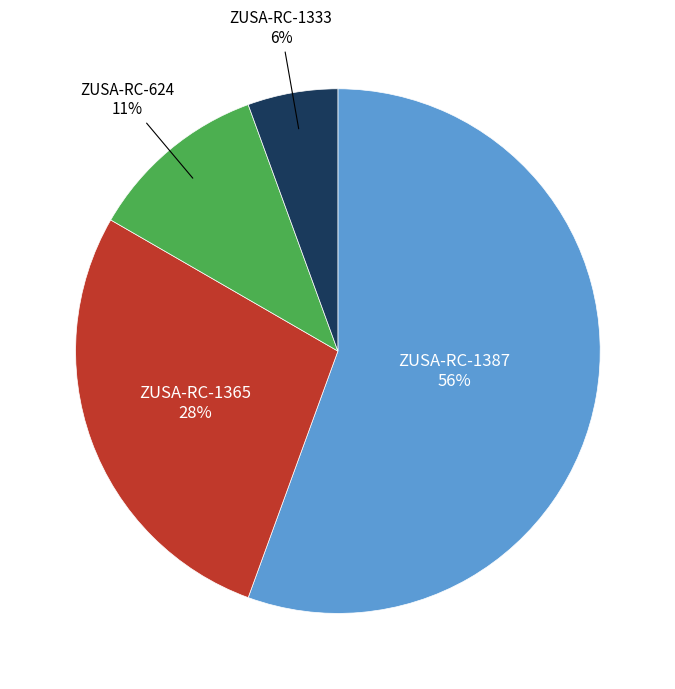

Does any single category account for the majority?

Yes